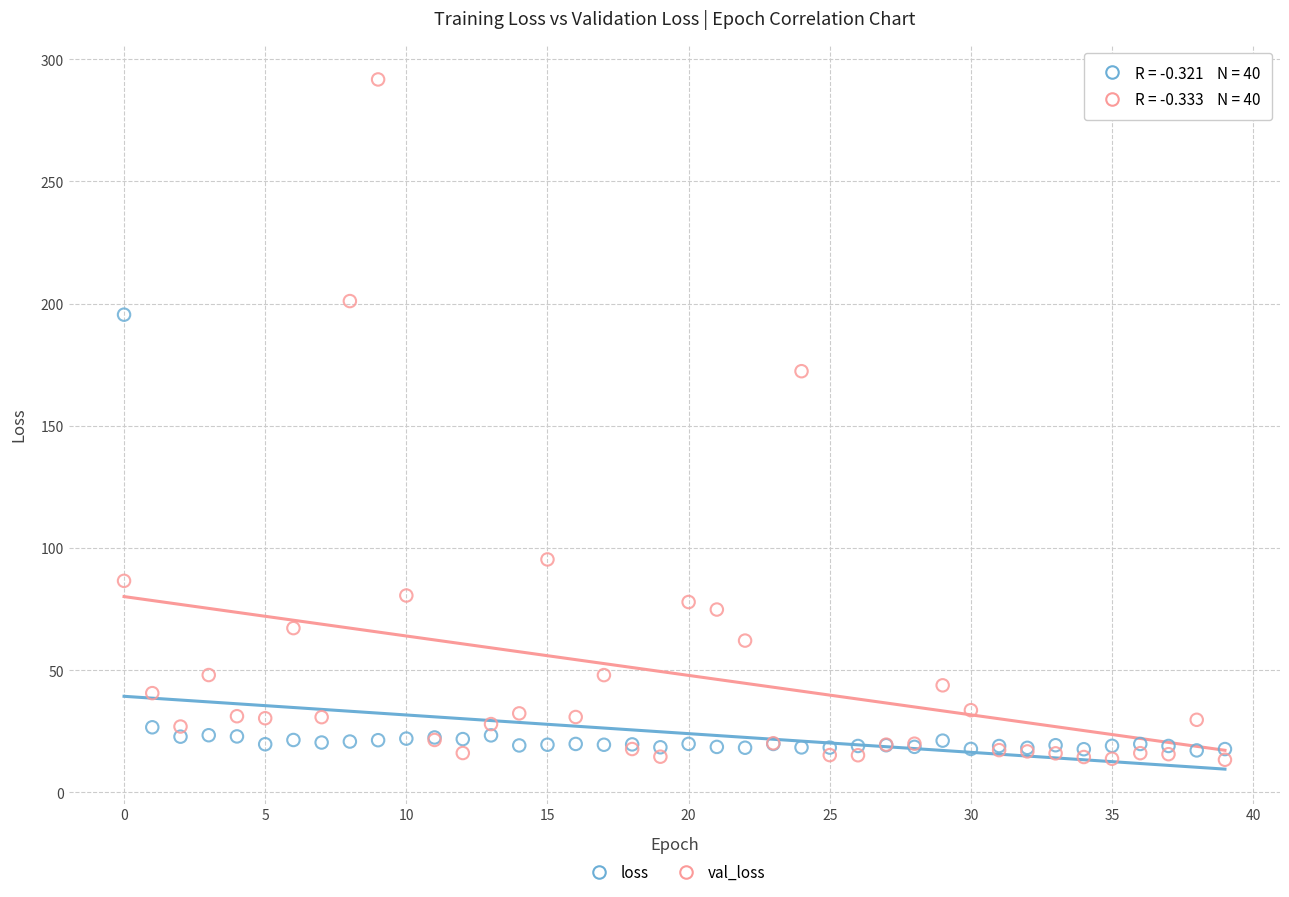

Which series contains the highest Y value?

val_loss